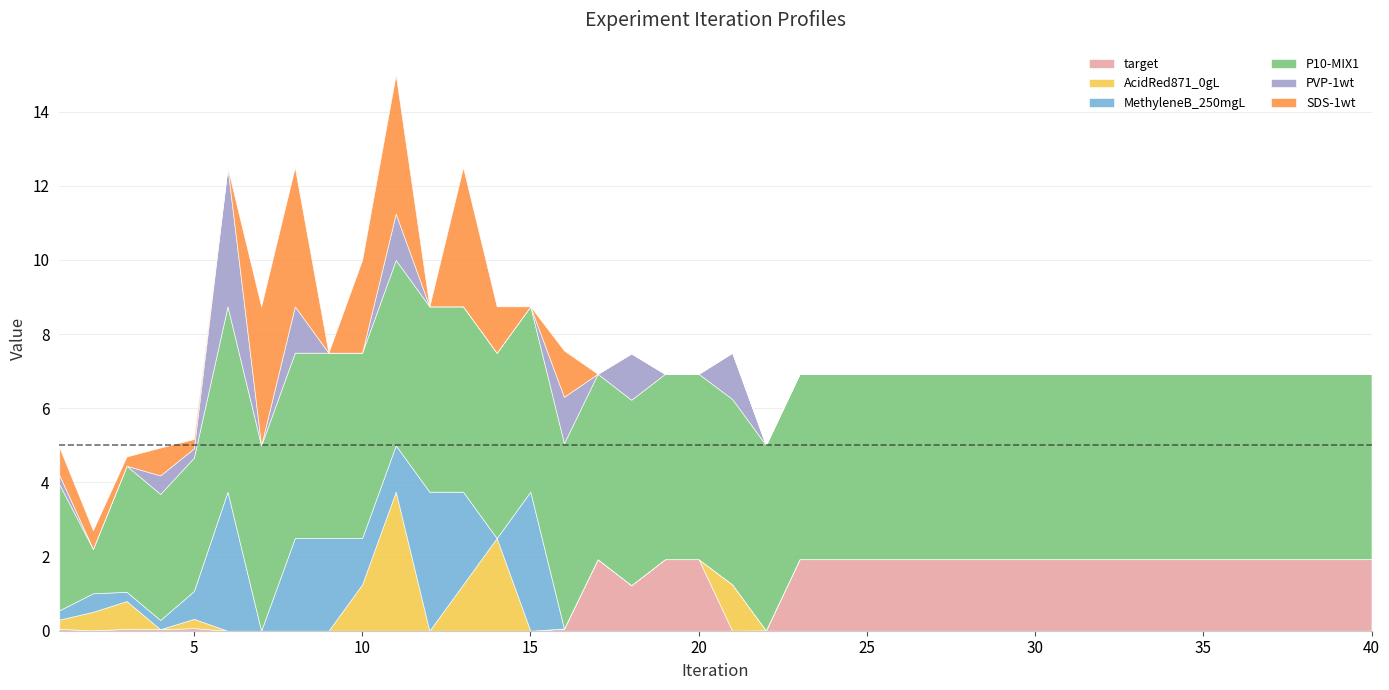

Reading left to right, what are all the values shown in this chart?

target: 1=0.1	2=0.0	3=0.1	4=0.0	5=0.1	6=0.0	7=0.0	8=0.0	9=0.0	10=0.0	11=0.0	12=0.0	13=0.0	14=0.0	15=0.0	16=0.1	17=1.9	18=1.2	19=1.9	20=1.9	21=0.0	22=0.0	23=1.9	24=1.9	25=1.9	26=1.9	27=1.9	28=1.9	29=1.9	30=1.9	31=1.9	32=1.9	33=1.9	34=1.9	35=1.9	36=1.9	37=1.9	38=1.9	39=1.9	40=1.9
AcidRed871_0gL: 1=0.2	2=0.5	3=0.8	4=0.0	5=0.2	6=0.0	7=0.0	8=0.0	9=0.0	10=1.2	11=3.8	12=0.0	13=1.2	14=2.5	15=0.0	16=0.0	17=0.0	18=0.0	19=0.0	20=0.0	21=1.2	22=0.0	23=0.0	24=0.0	25=0.0	26=0.0	27=0.0	28=0.0	29=0.0	30=0.0	31=0.0	32=0.0	33=0.0	34=0.0	35=0.0	36=0.0	37=0.0	38=0.0	39=0.0	40=0.0
MethyleneB_250mgL: 1=0.2	2=0.5	3=0.2	4=0.2	5=0.8	6=3.8	7=0.0	8=2.5	9=2.5	10=1.2	11=1.2	12=3.8	13=2.5	14=0.0	15=3.8	16=0.0	17=0.0	18=0.0	19=0.0	20=0.0	21=0.0	22=0.0	23=0.0	24=0.0	25=0.0	26=0.0	27=0.0	28=0.0	29=0.0	30=0.0	31=0.0	32=0.0	33=0.0	34=0.0	35=0.0	36=0.0	37=0.0	38=0.0	39=0.0	40=0.0
P10-MIX1: 1=3.4	2=1.2	3=3.4	4=3.4	5=3.6	6=5.0	7=5.0	8=5.0	9=5.0	10=5.0	11=5.0	12=5.0	13=5.0	14=5.0	15=5.0	16=5.0	17=5.0	18=5.0	19=5.0	20=5.0	21=5.0	22=5.0	23=5.0	24=5.0	25=5.0	26=5.0	27=5.0	28=5.0	29=5.0	30=5.0	31=5.0	32=5.0	33=5.0	34=5.0	35=5.0	36=5.0	37=5.0	38=5.0	39=5.0	40=5.0
PVP-1wt: 1=0.2	2=0.0	3=0.0	4=0.5	5=0.2	6=3.8	7=0.0	8=1.2	9=0.0	10=0.0	11=1.2	12=0.0	13=0.0	14=0.0	15=0.0	16=1.2	17=0.0	18=1.2	19=0.0	20=0.0	21=1.2	22=0.0	23=0.0	24=0.0	25=0.0	26=0.0	27=0.0	28=0.0	29=0.0	30=0.0	31=0.0	32=0.0	33=0.0	34=0.0	35=0.0	36=0.0	37=0.0	38=0.0	39=0.0	40=0.0
SDS-1wt: 1=0.8	2=0.5	3=0.2	4=0.8	5=0.2	6=0.0	7=3.8	8=3.8	9=0.0	10=2.5	11=3.8	12=0.0	13=3.8	14=1.2	15=0.0	16=1.2	17=0.0	18=0.0	19=0.0	20=0.0	21=0.0	22=0.0	23=0.0	24=0.0	25=0.0	26=0.0	27=0.0	28=0.0	29=0.0	30=0.0	31=0.0	32=0.0	33=0.0	34=0.0	35=0.0	36=0.0	37=0.0	38=0.0	39=0.0	40=0.0